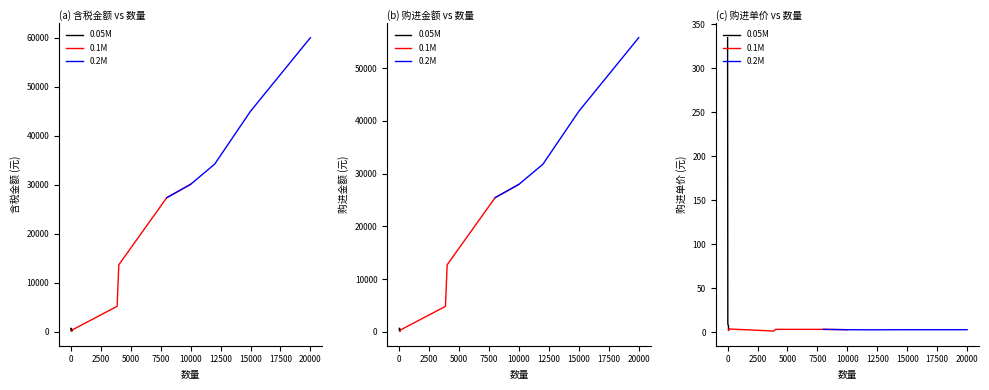

True or false: 购进金额 and 含税金额 intersect in this chart.

False